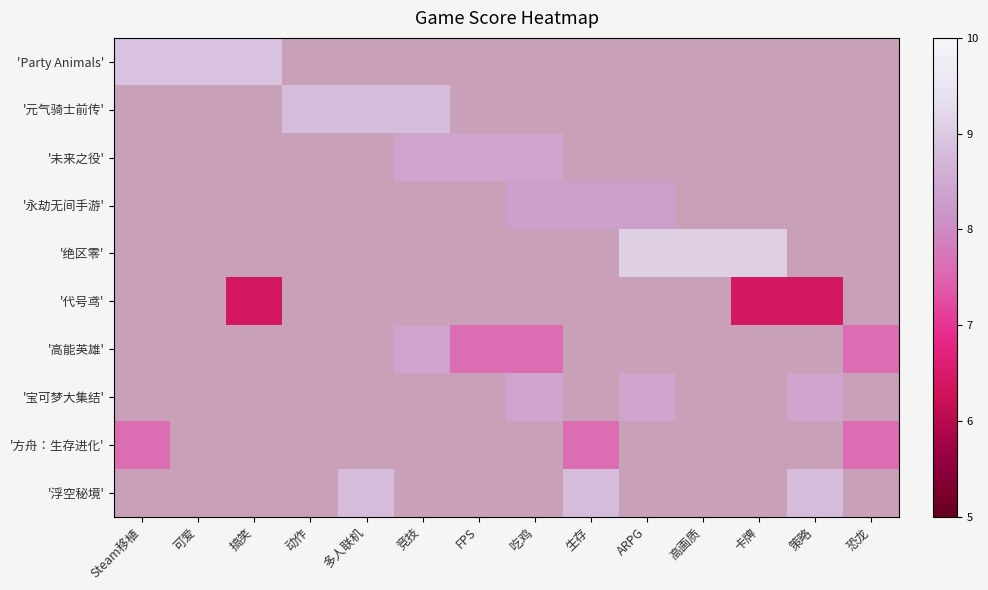

Rank the series at 竞技 from lowest to highest value.

'未来之役', '永劫无间手游', '绝区零', '代号鸢', '高能英雄', '宝可梦大集结', '方舟：生存进化', '浮空秘境', 'Party Animals', '元气骑士前传'